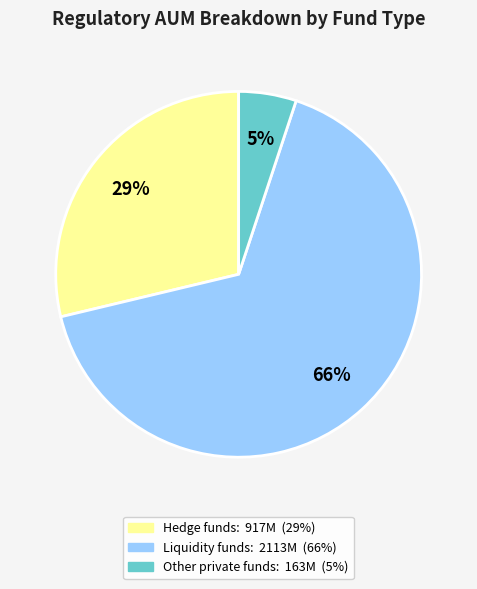

How many slices are in this pie chart?

3